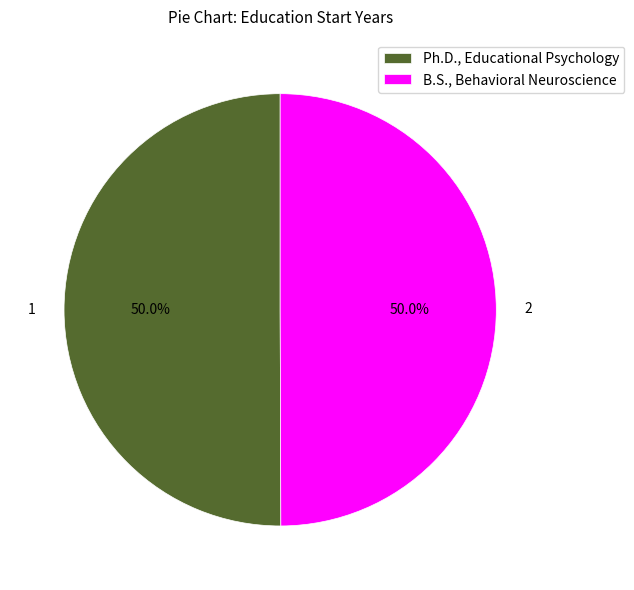

What percentage do B.S., Behavioral Neuroscience and Ph.D., Educational Psychology together represent?

100.0%